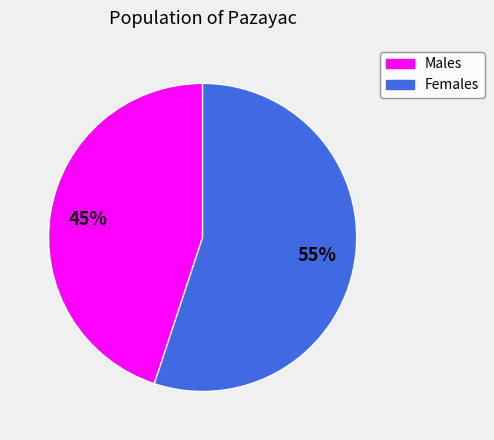

To the nearest percent, what is the difference between the largest and smallest slice percentages?

10%